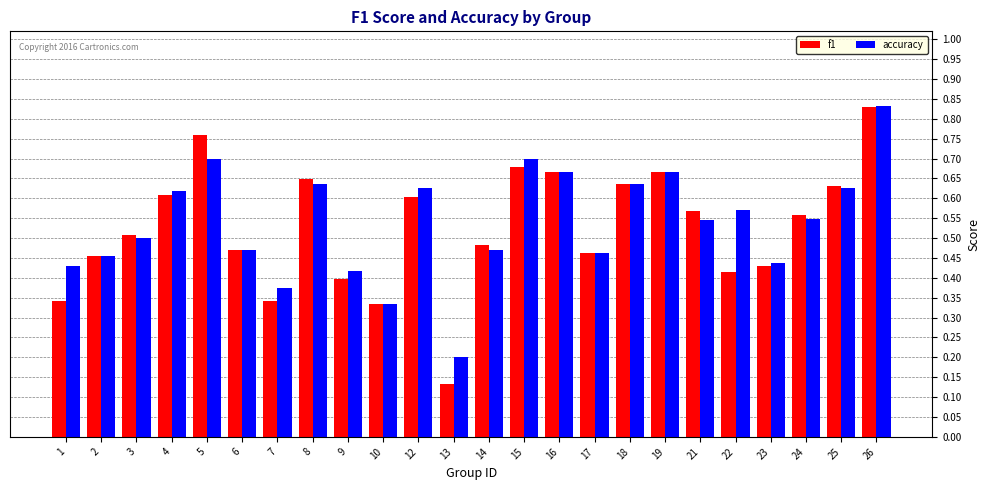

True or false: accuracy has a value of 0.6 at 25.

True